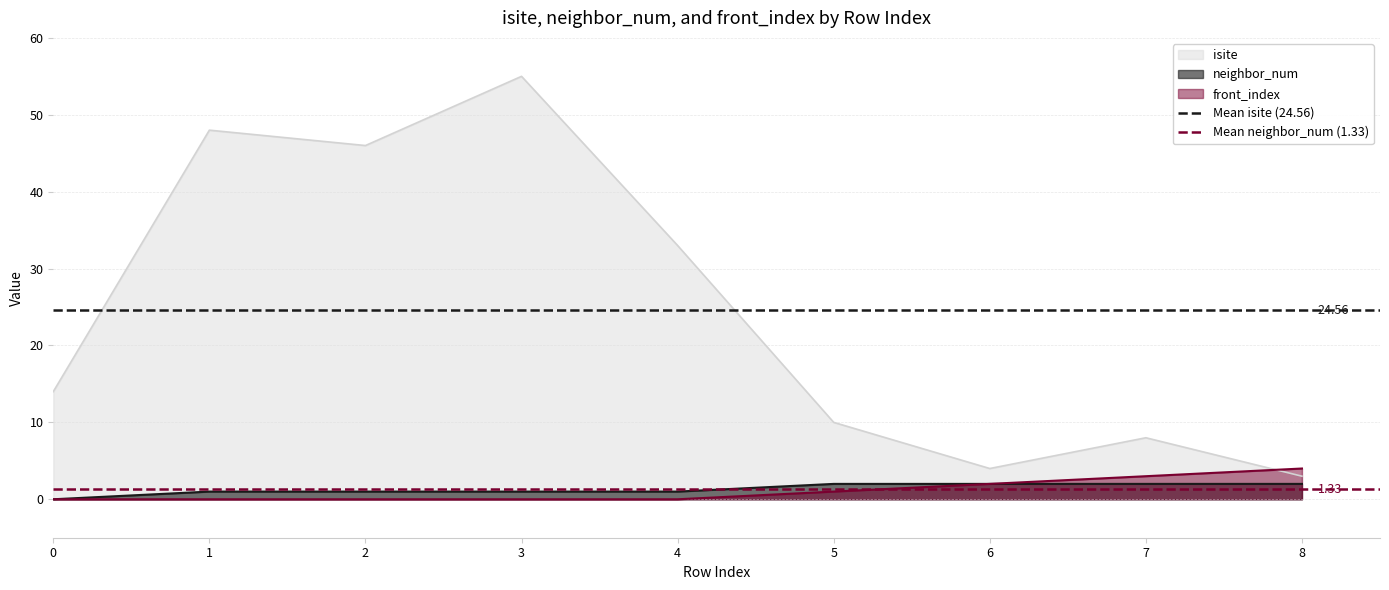

True or false: Mean isite (24.56) has a value of 8.0 at 0.

False